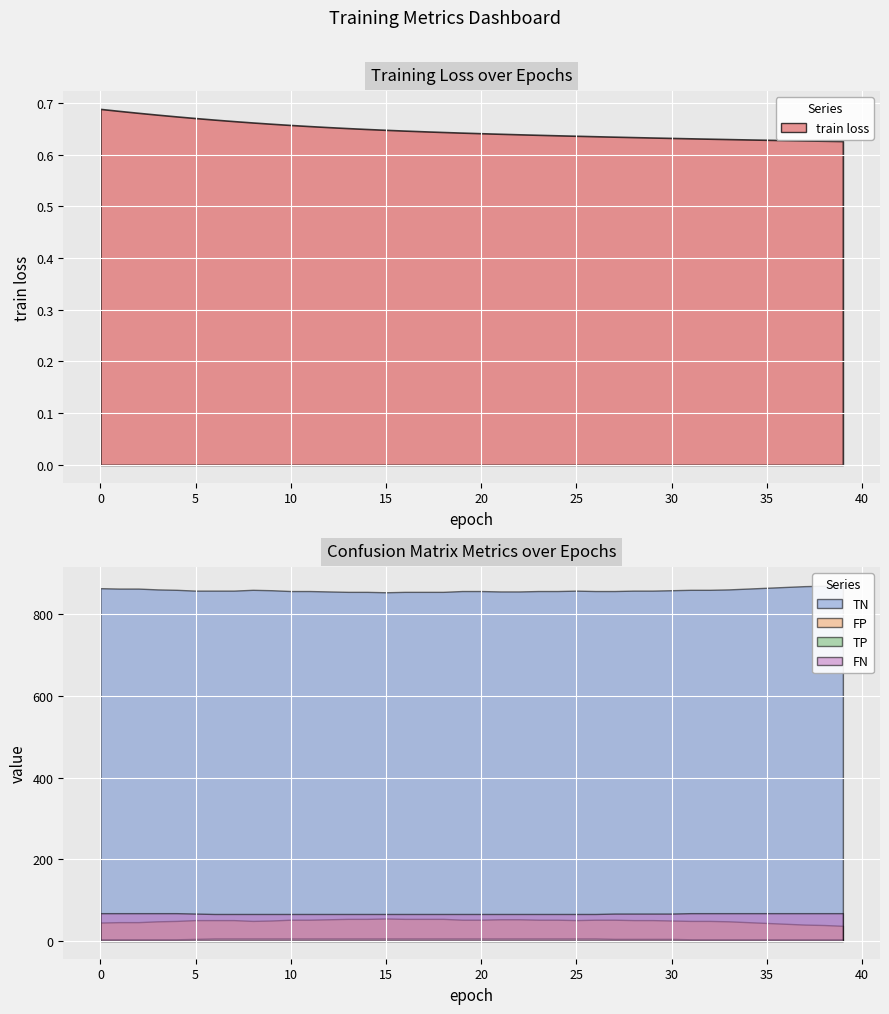

Read the TN value at 10.

857.0